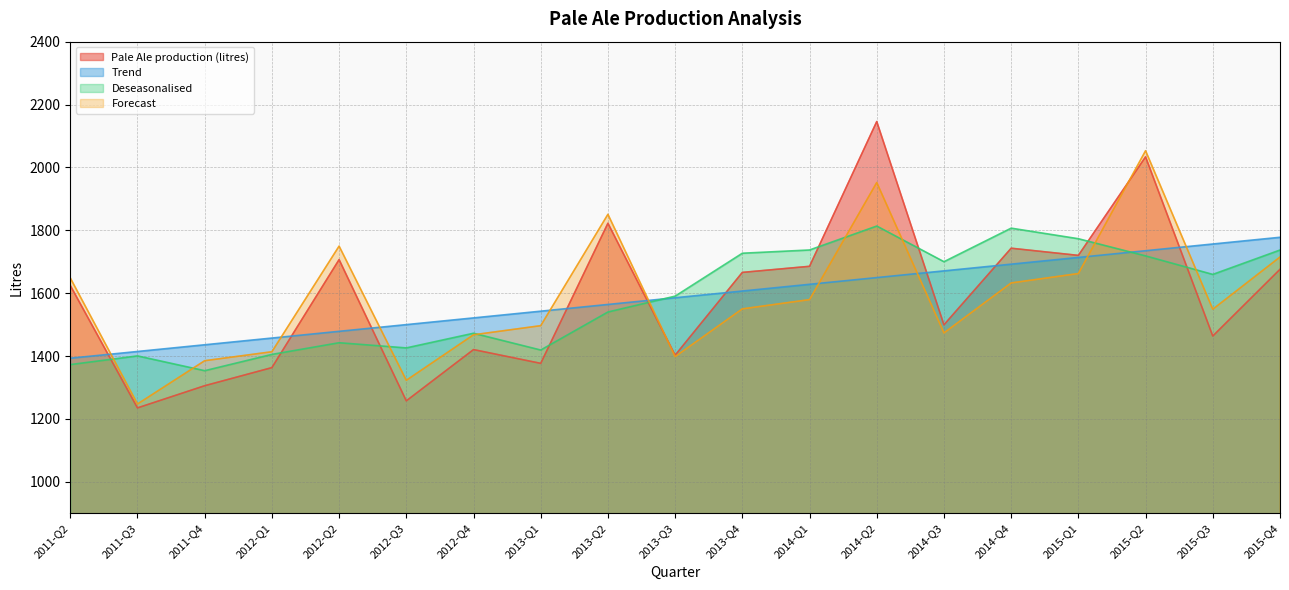

Between which two adjacent categories do Deseasonalised and Trend first intersect?

2013-Q2 and 2013-Q3